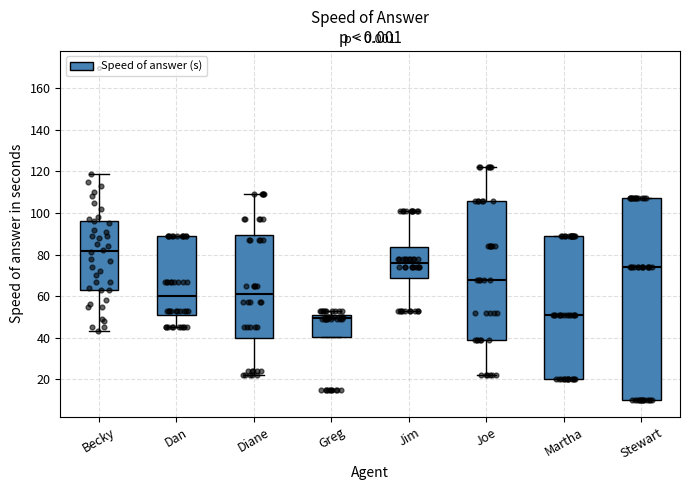

Where is the upper edge of the box for Jim on the y-axis? The values are not printed on the chart, so give them approximately, as read against the axis.

84